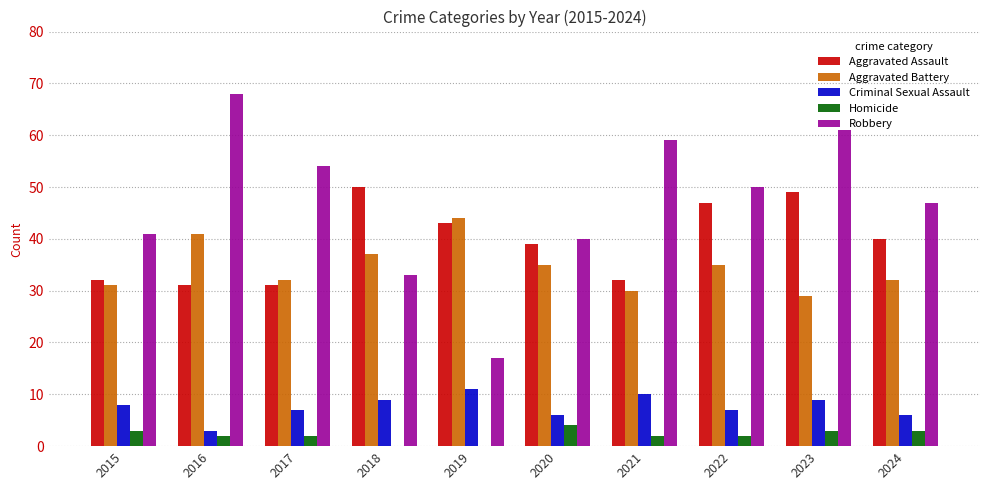

Reading left to right, transcribe all the data shown in this chart.

Aggravated Assault: 32	31	31	50	43	39	32	47	49	40
Aggravated Battery: 31	41	32	37	44	35	30	35	29	32
Criminal Sexual Assault: 8	3	7	9	11	6	10	7	9	6
Homicide: 3	2	2	0	0	4	2	2	3	3
Robbery: 41	68	54	33	17	40	59	50	61	47